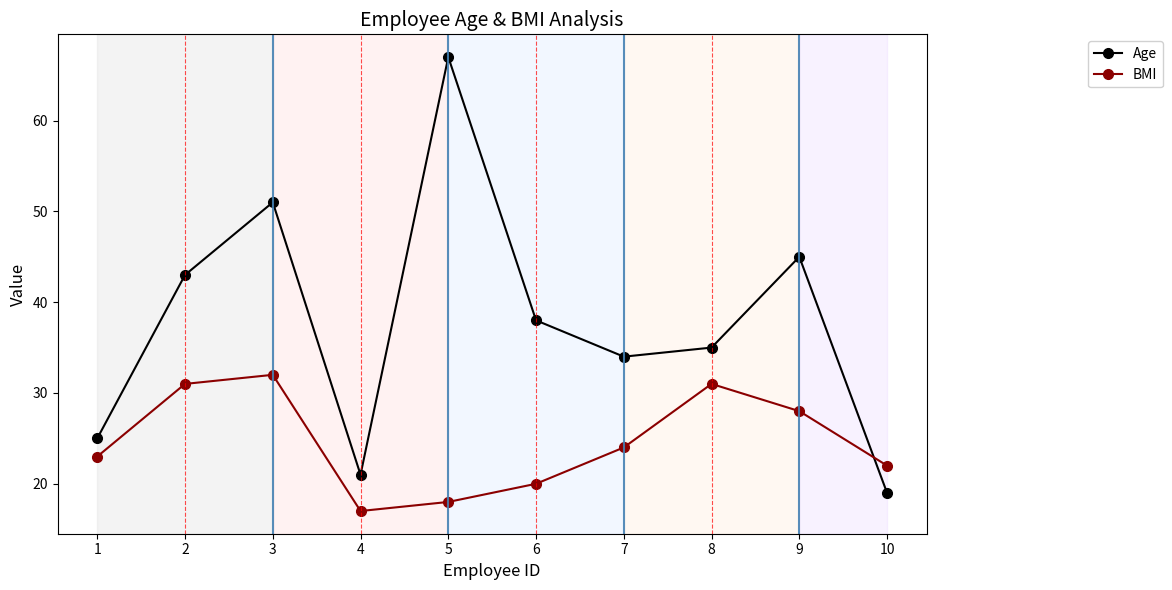

What is the difference between the BMI values at 10 and 3?

10